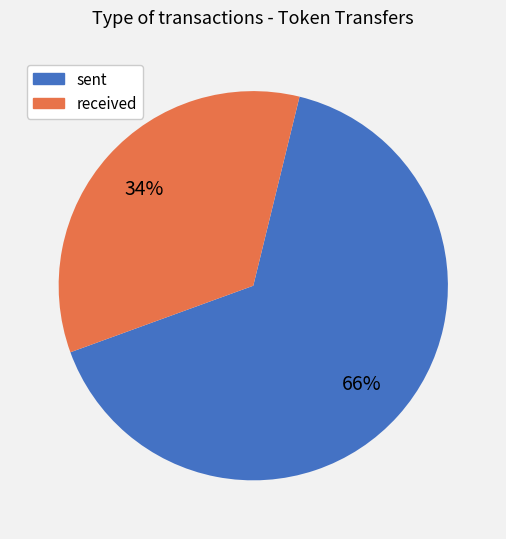

Which category has the smallest portion of the pie?

received